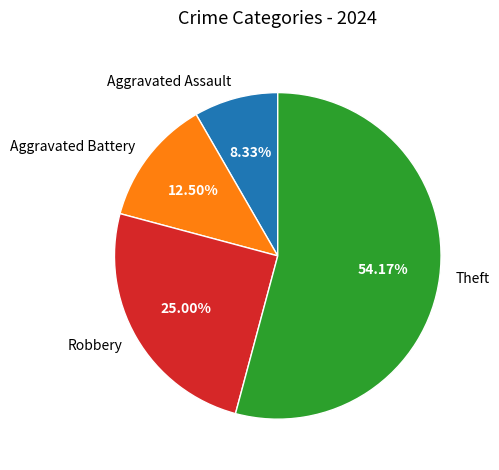

What is the ratio of the value at Theft to the value at Aggravated Assault?

6.5